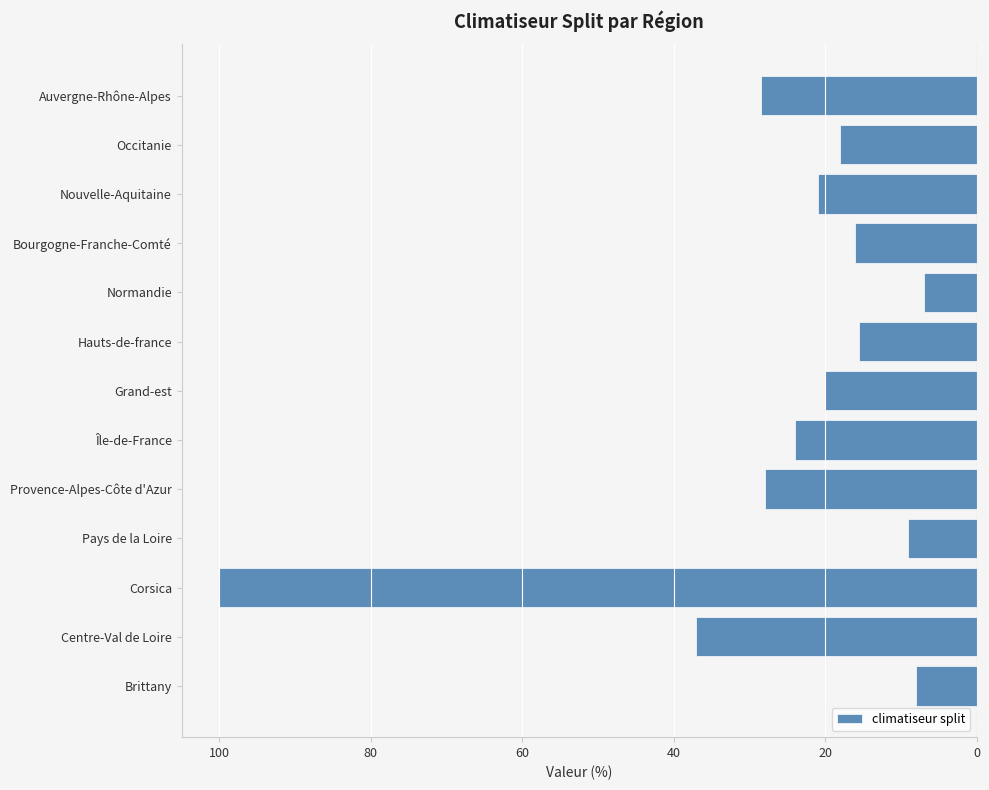

Does the chart contain any negative values?

Yes